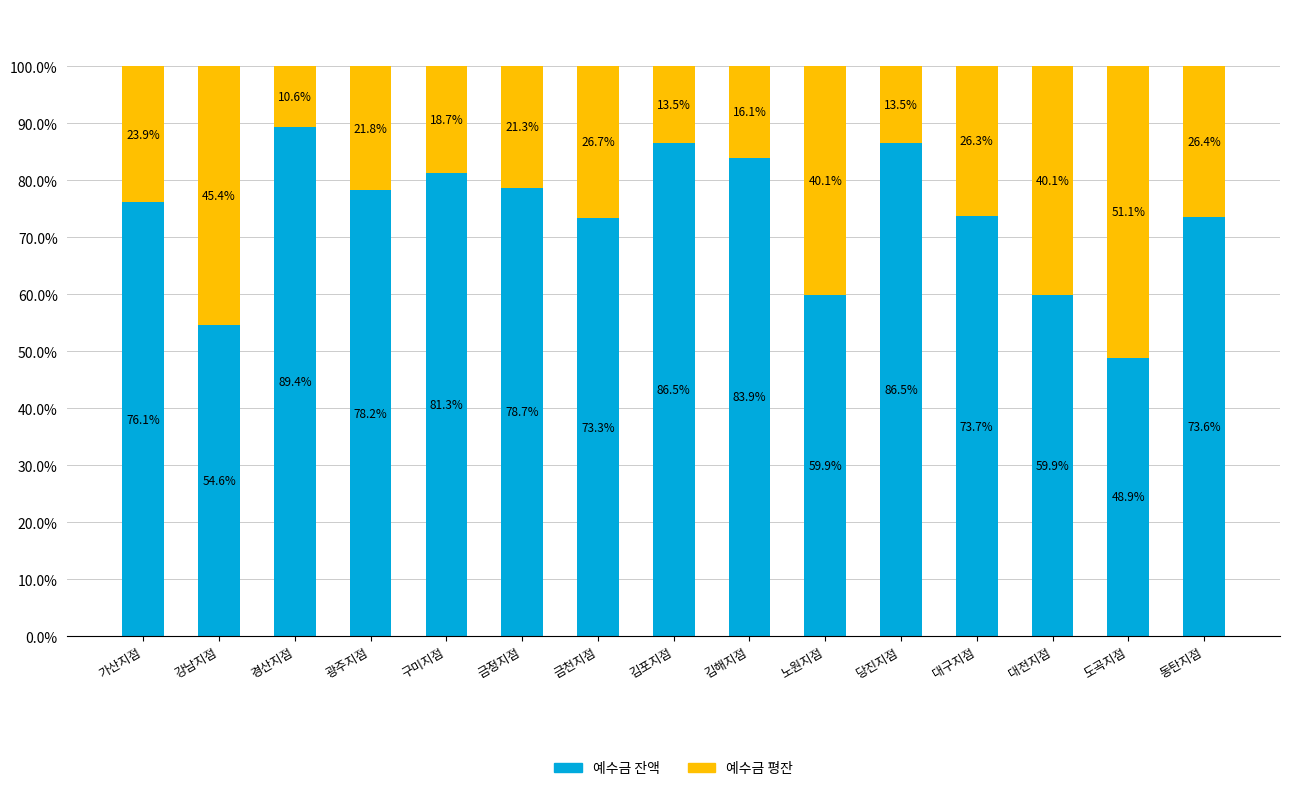

How many bars are there in total?

15